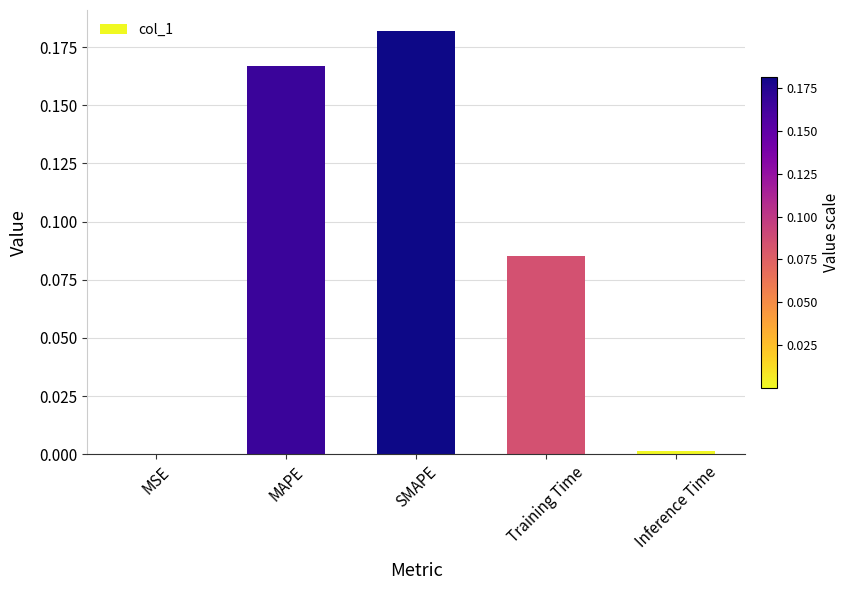

Which label corresponds to the largest value in the chart?

SMAPE